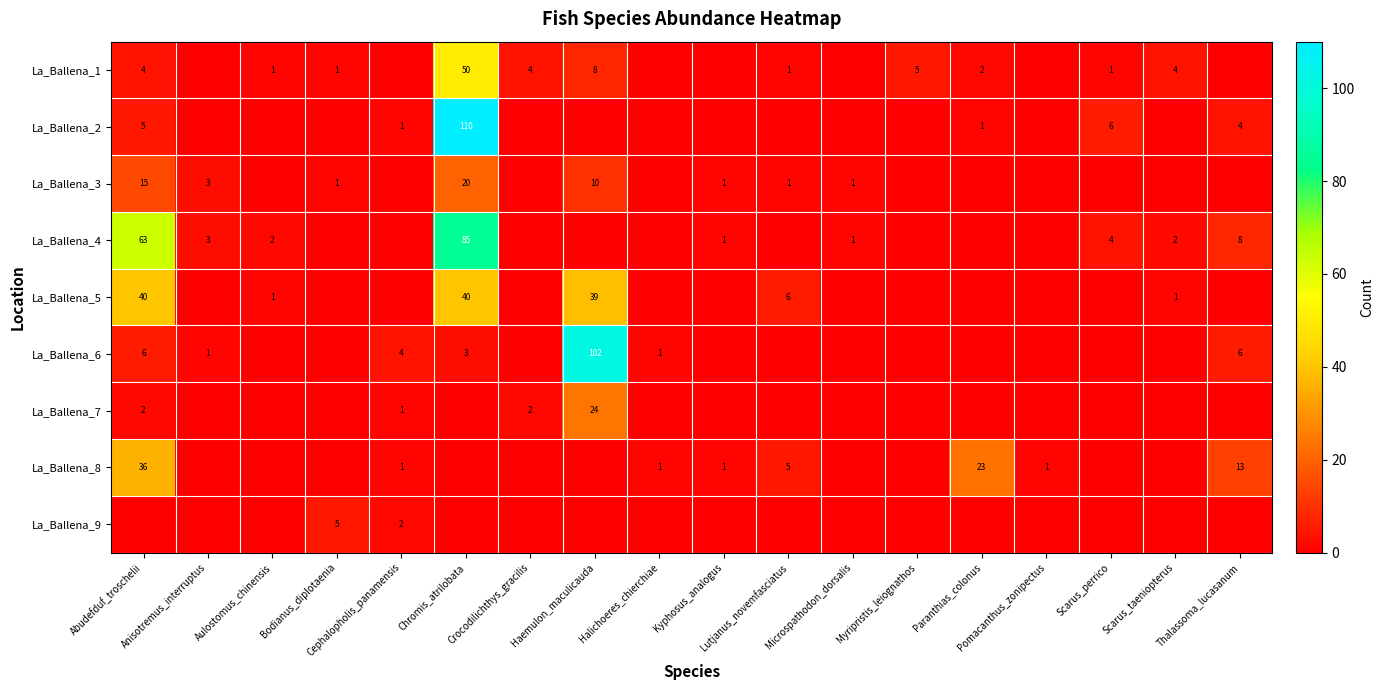

At which category does the chart reach its minimum across all series?

Anisotremus_interruptus